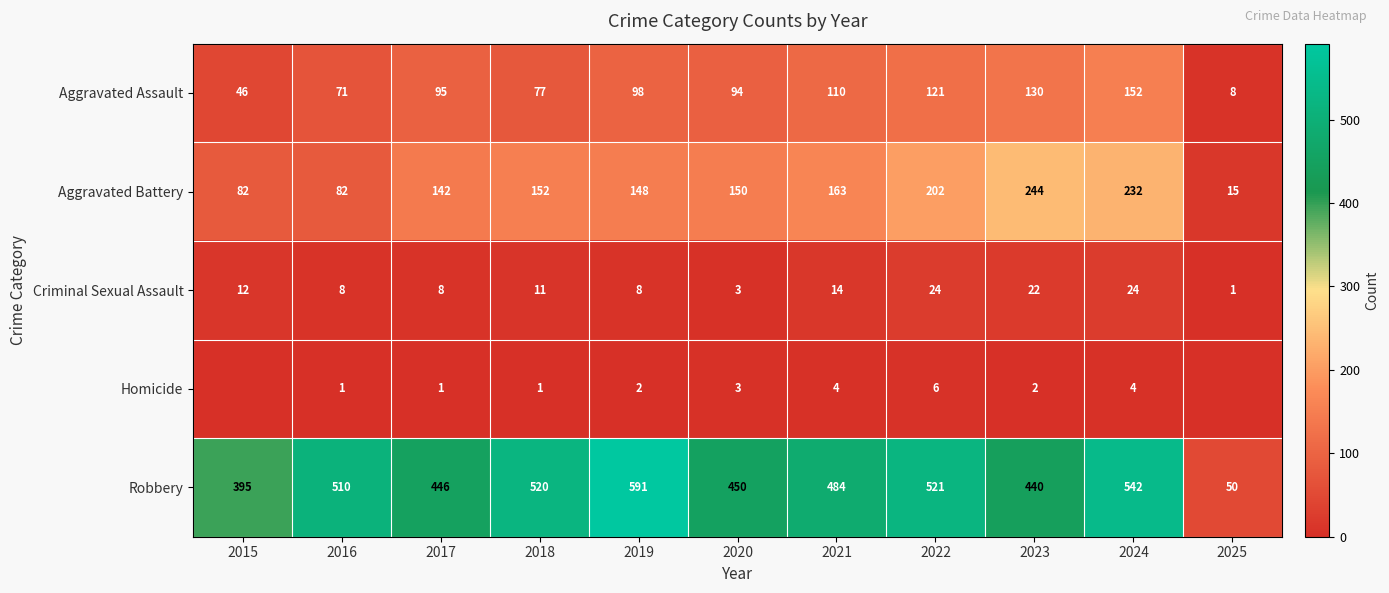

What is the difference between the highest and lowest values at 2019?

589